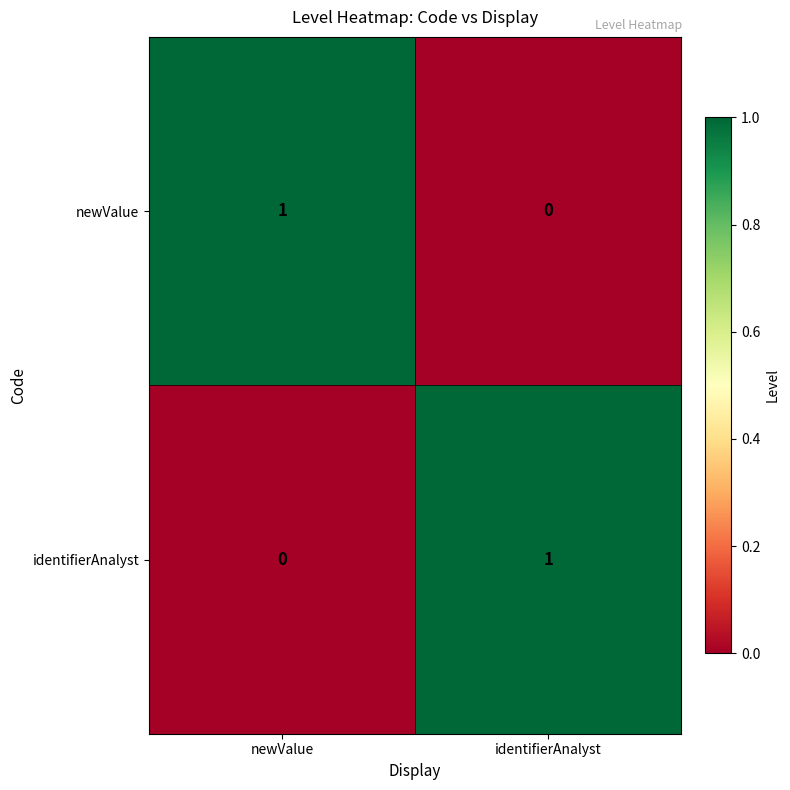

At which label is newValue closest to 0?

identifierAnalyst